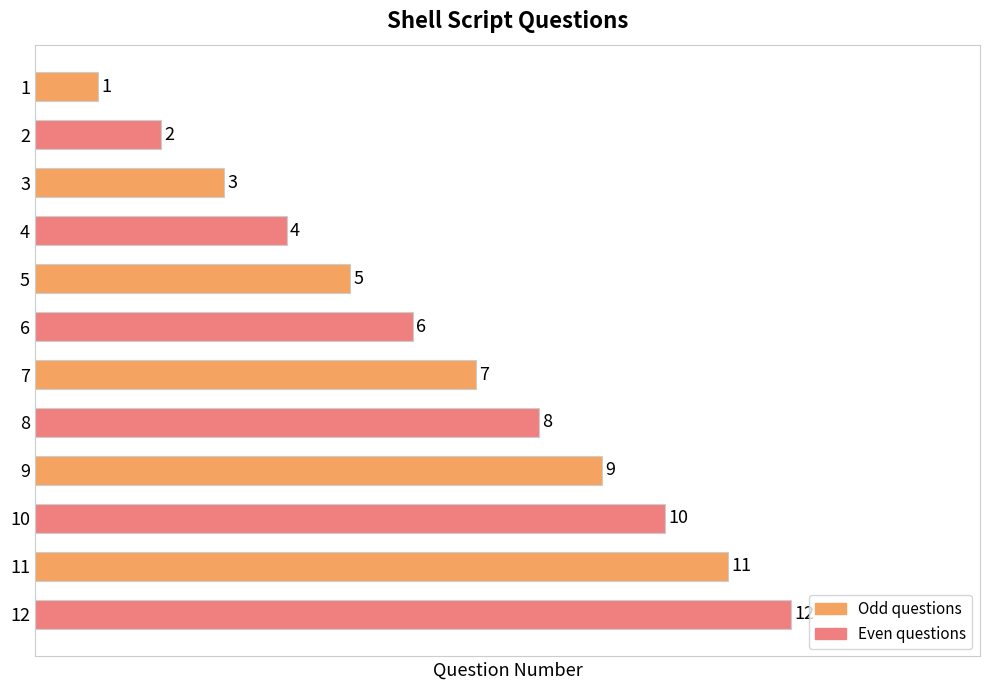

True or false: the data shows 11 at 11.

True